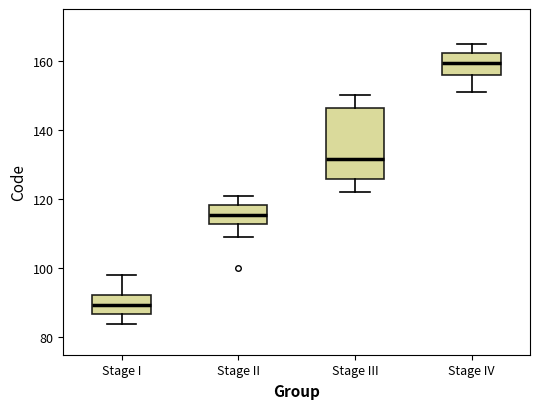

Which box is the tallest, from its lower edge to its upper edge?

Stage III